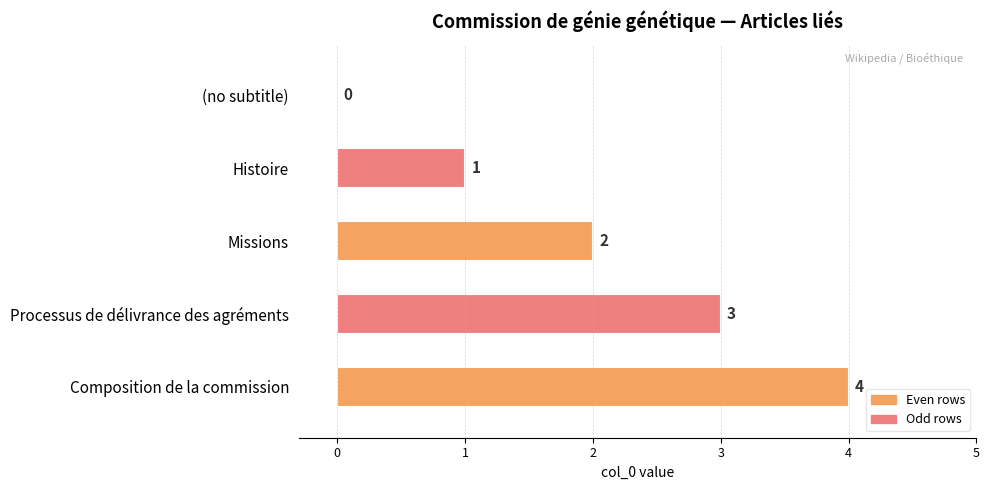

Are the bars horizontal?

Yes